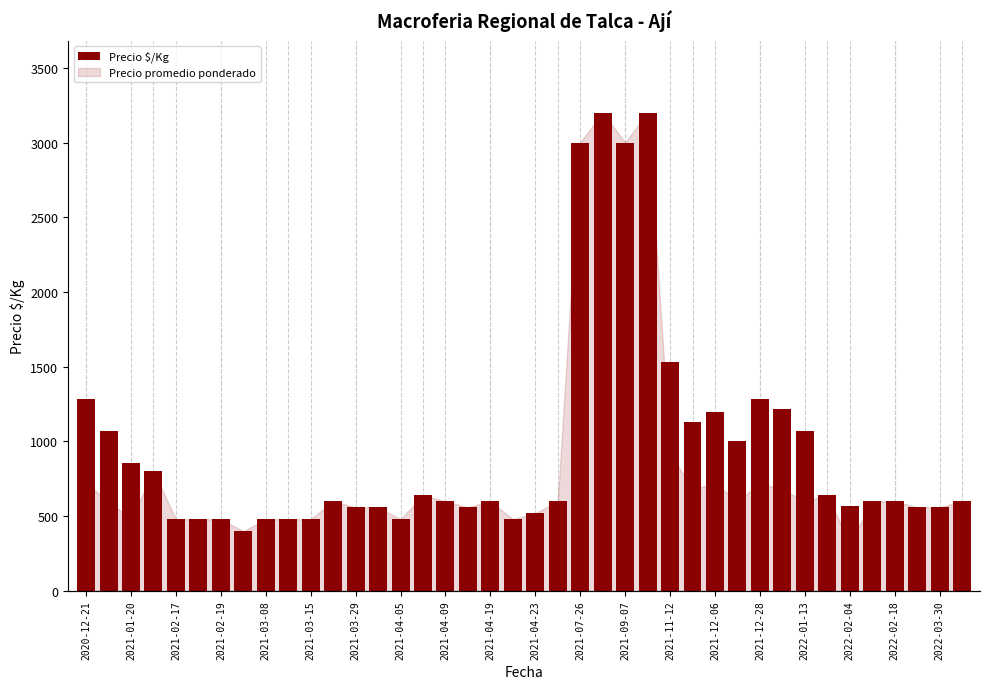

What is the average value?

962